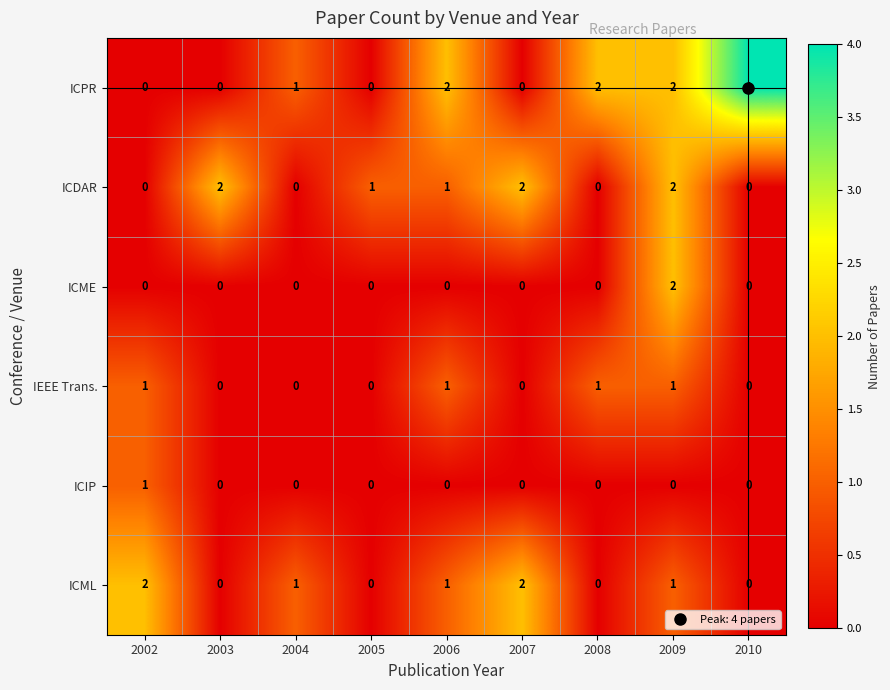

At which category does the chart reach its peak across all series?

2010